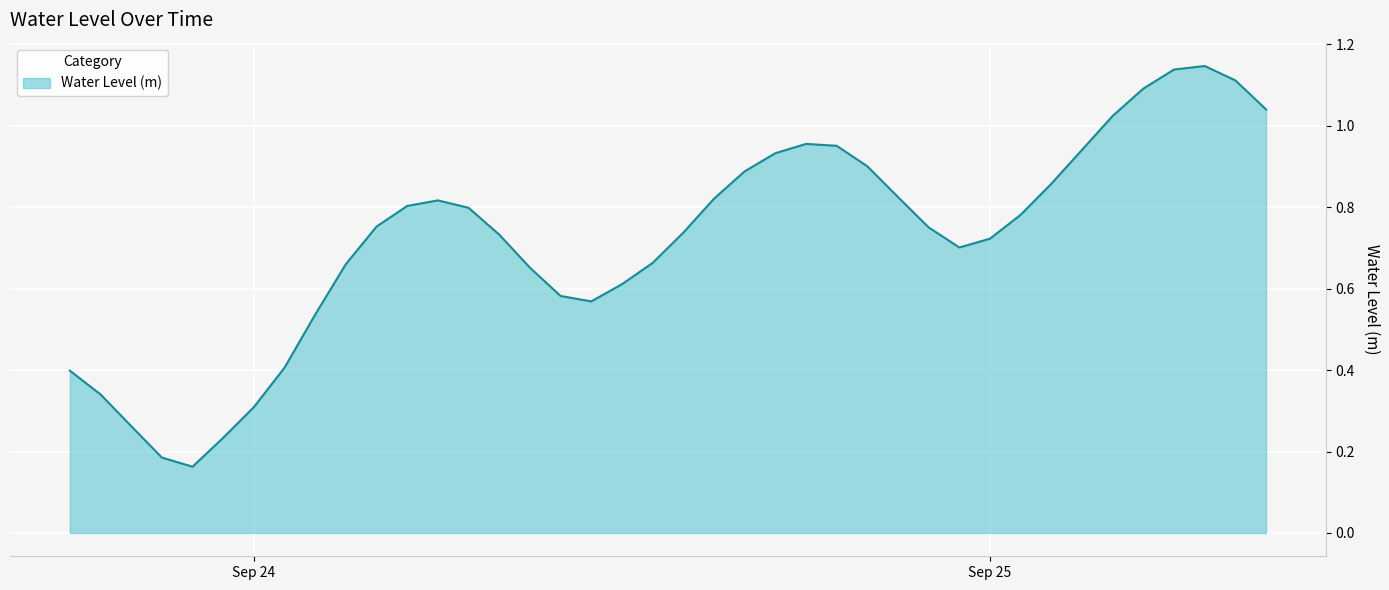

Reading left to right, list all the values displayed in this chart.

0.4	0.3	0.3	0.2	0.2	0.2	0.3	0.4	0.5	0.7	0.8	0.8	0.8	0.8	0.7	0.7	0.6	0.6	0.6	0.7	0.7	0.8	0.9	0.9	1.0	1.0	0.9	0.8	0.8	0.7	0.7	0.8	0.9	0.9	1.0	1.1	1.1	1.1	1.1	1.0